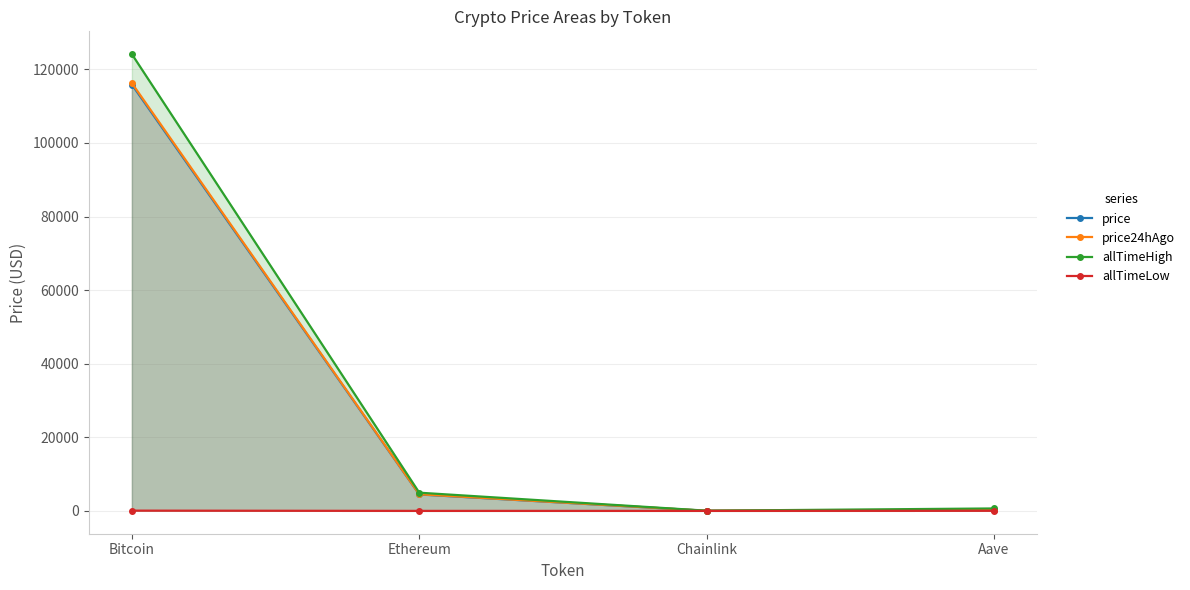

True or false: price24hAgo and price intersect in this chart.

False